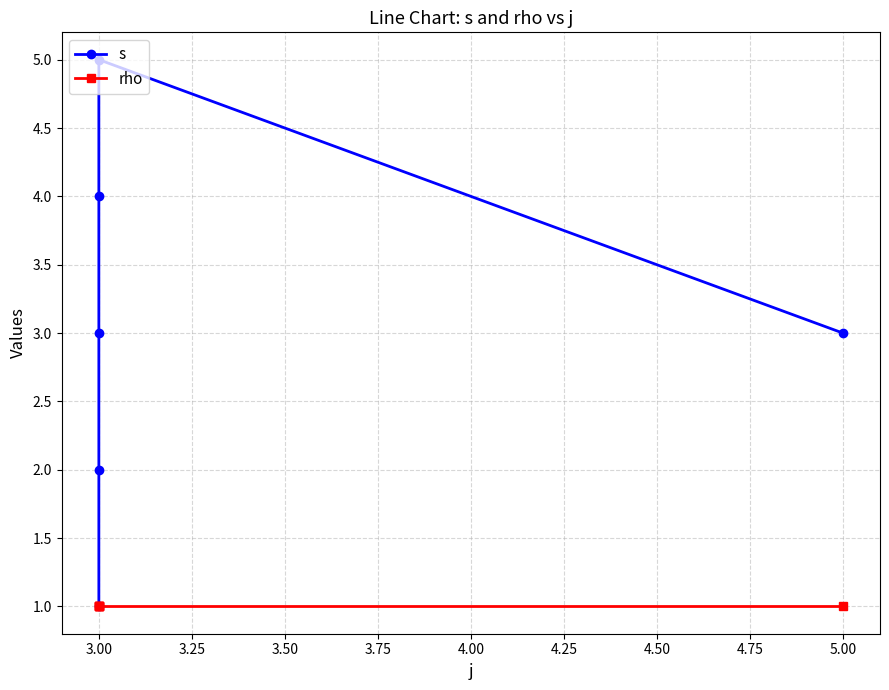

Between 3.25 and 3.75, which series saw the biggest shift?

s